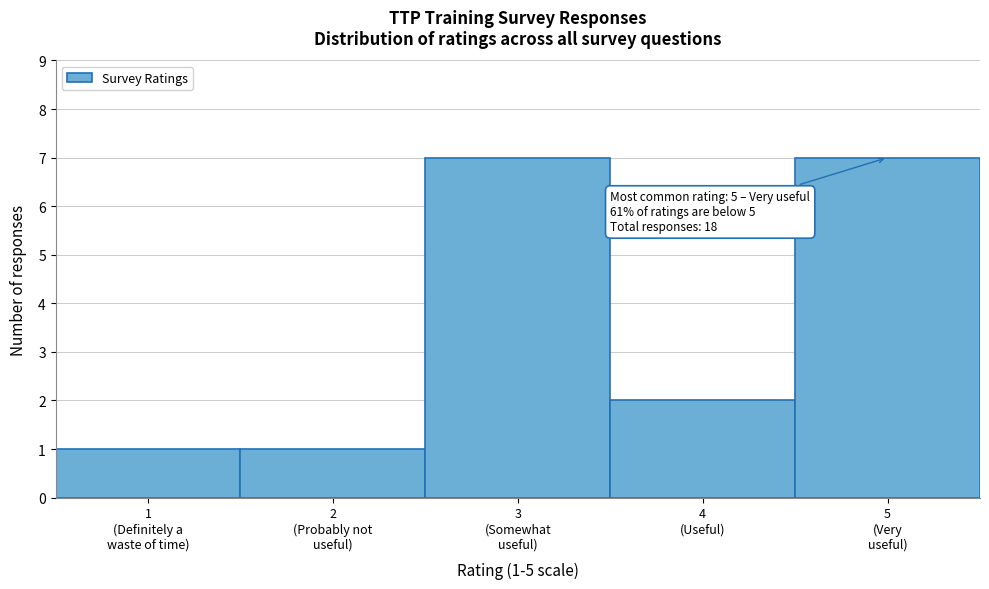

Reading left to right, list all the values displayed in this chart.

1	1	7	2	7